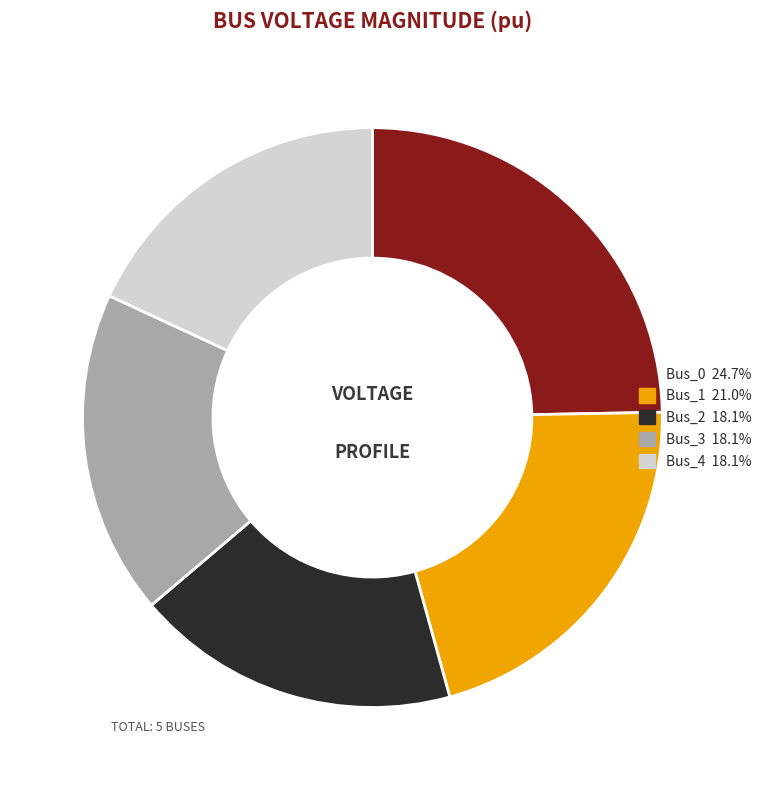

Is Bus_1 the majority of the pie?

No